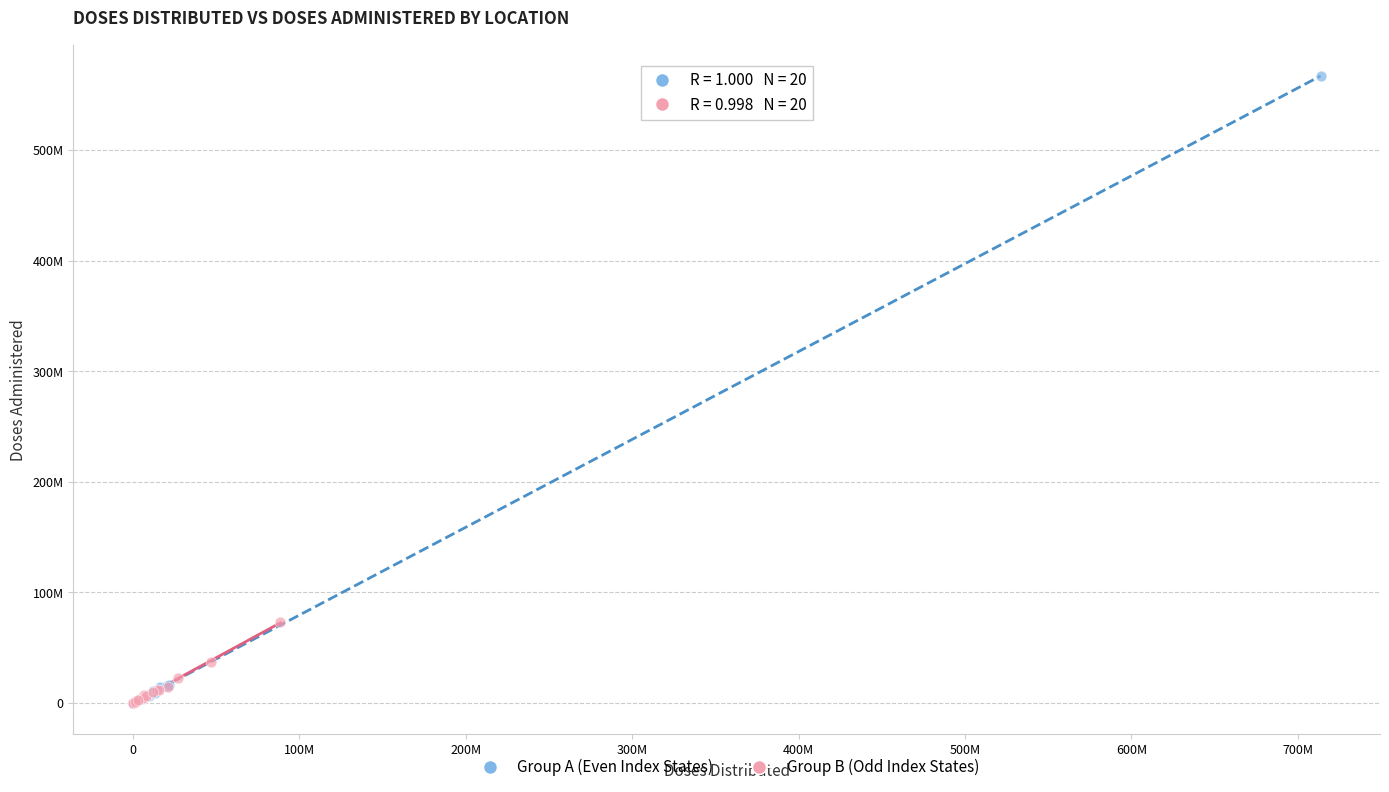

What are all the series names shown in the legend?

Group A (Even Index States), Group B (Odd Index States)